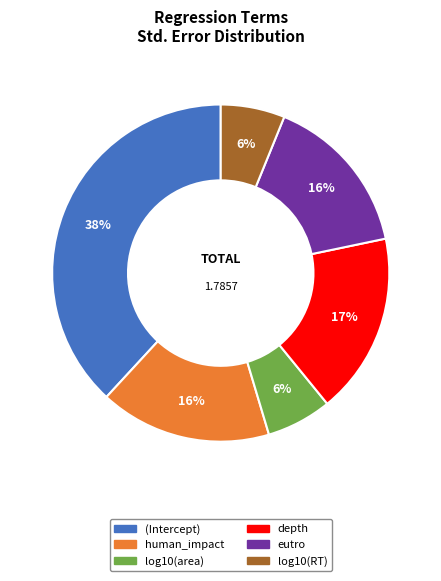

To the nearest percent, what is the combined percentage of (Intercept) and human_impact?

55%